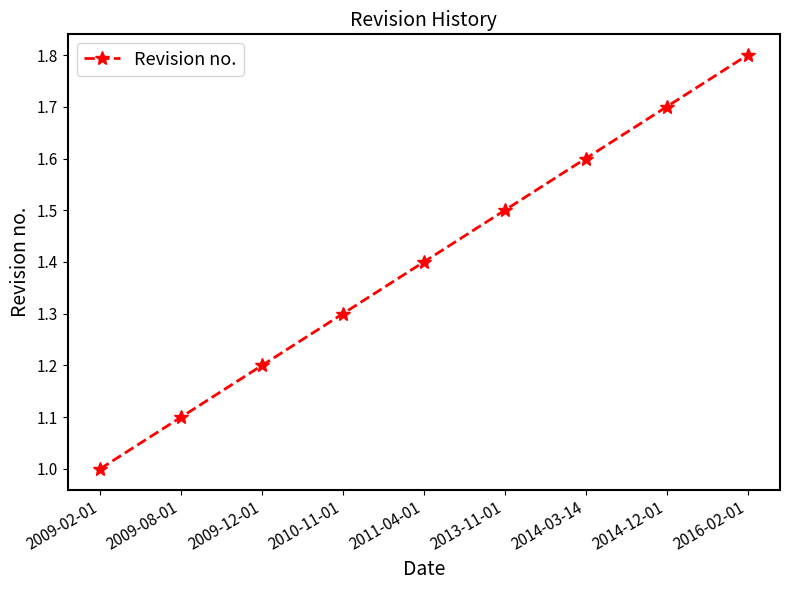

What position from the right is 2013-11-01?

4